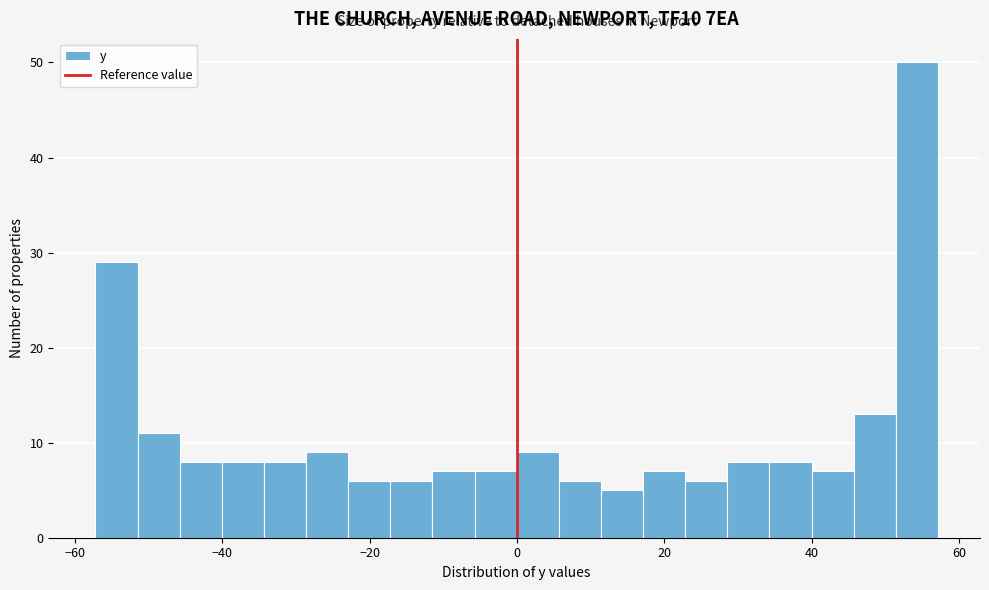

Read against the x-axis, roughly where is the centre of the tallest bar?

54